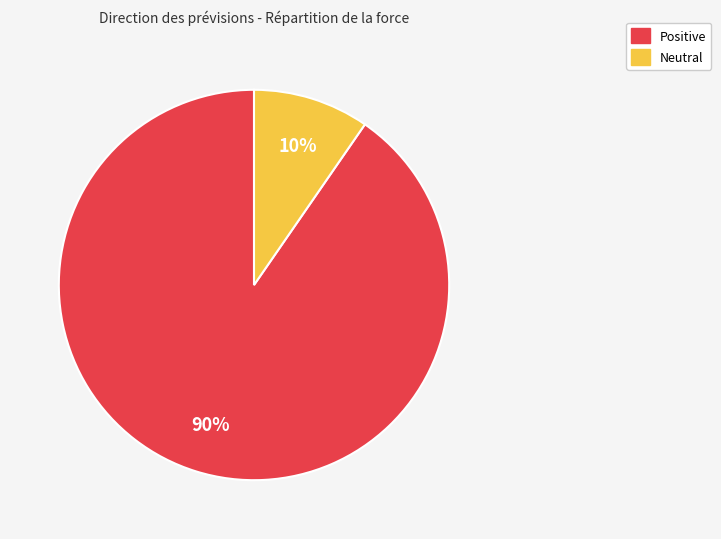

To the nearest percent, what is the average slice percentage?

50%